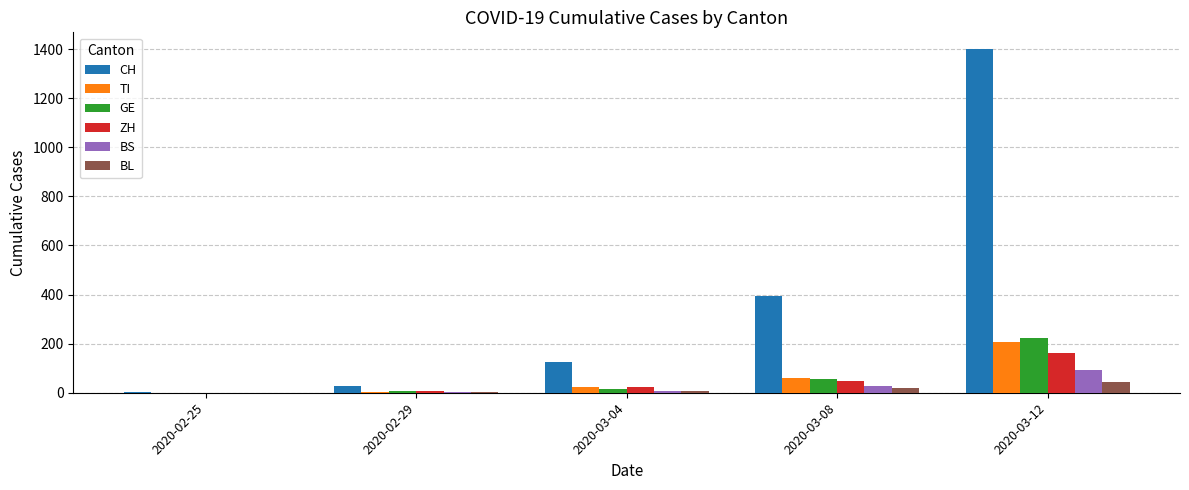

What is the difference between the GE values at 2020-02-29 and 2020-03-04?

8